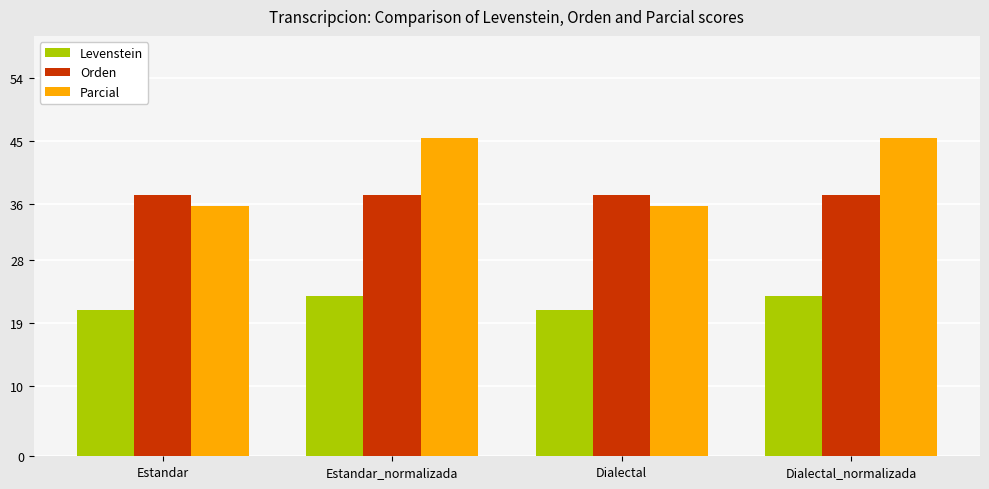

Where does the Levenstein series first go above 22?

Estandar_normalizada